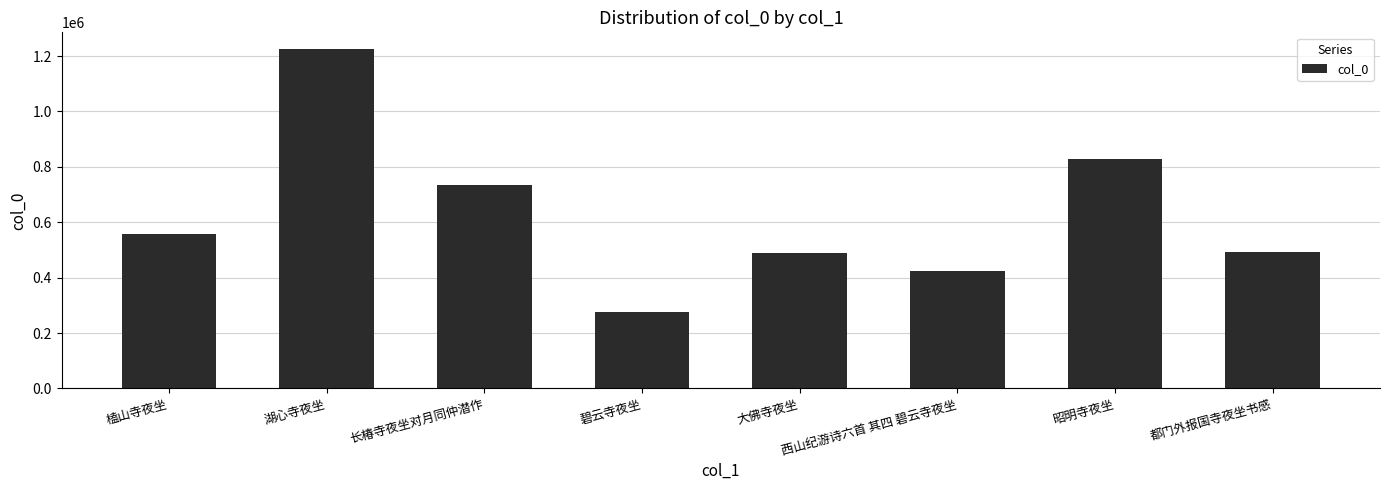

At which category does the chart reach its peak across all series?

湖心寺夜坐